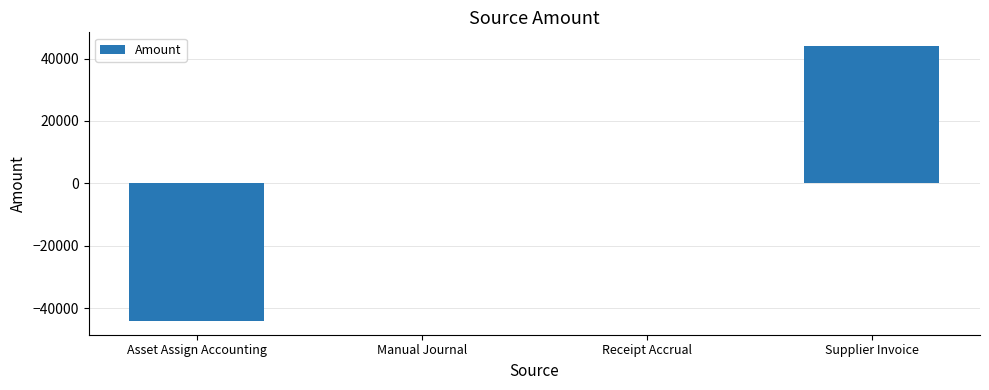

How many values exceed 64?

2